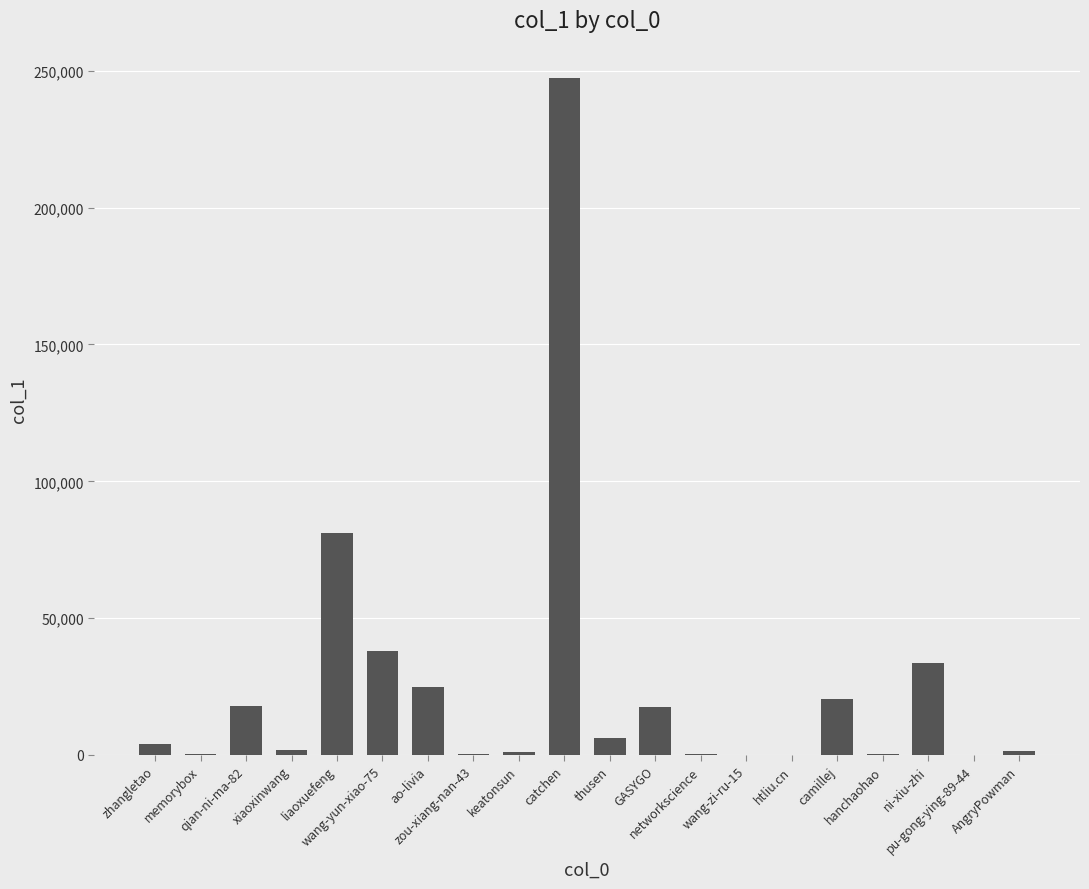

What is the greatest value displayed?

247555